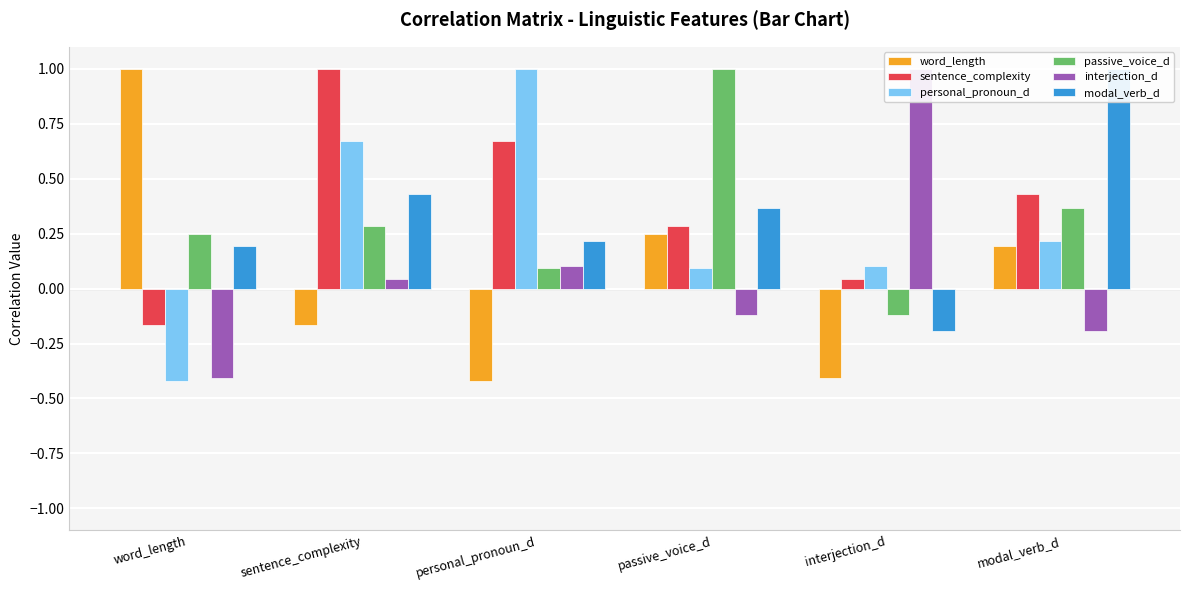

How many values in personal_pronoun_d are below zero?

1